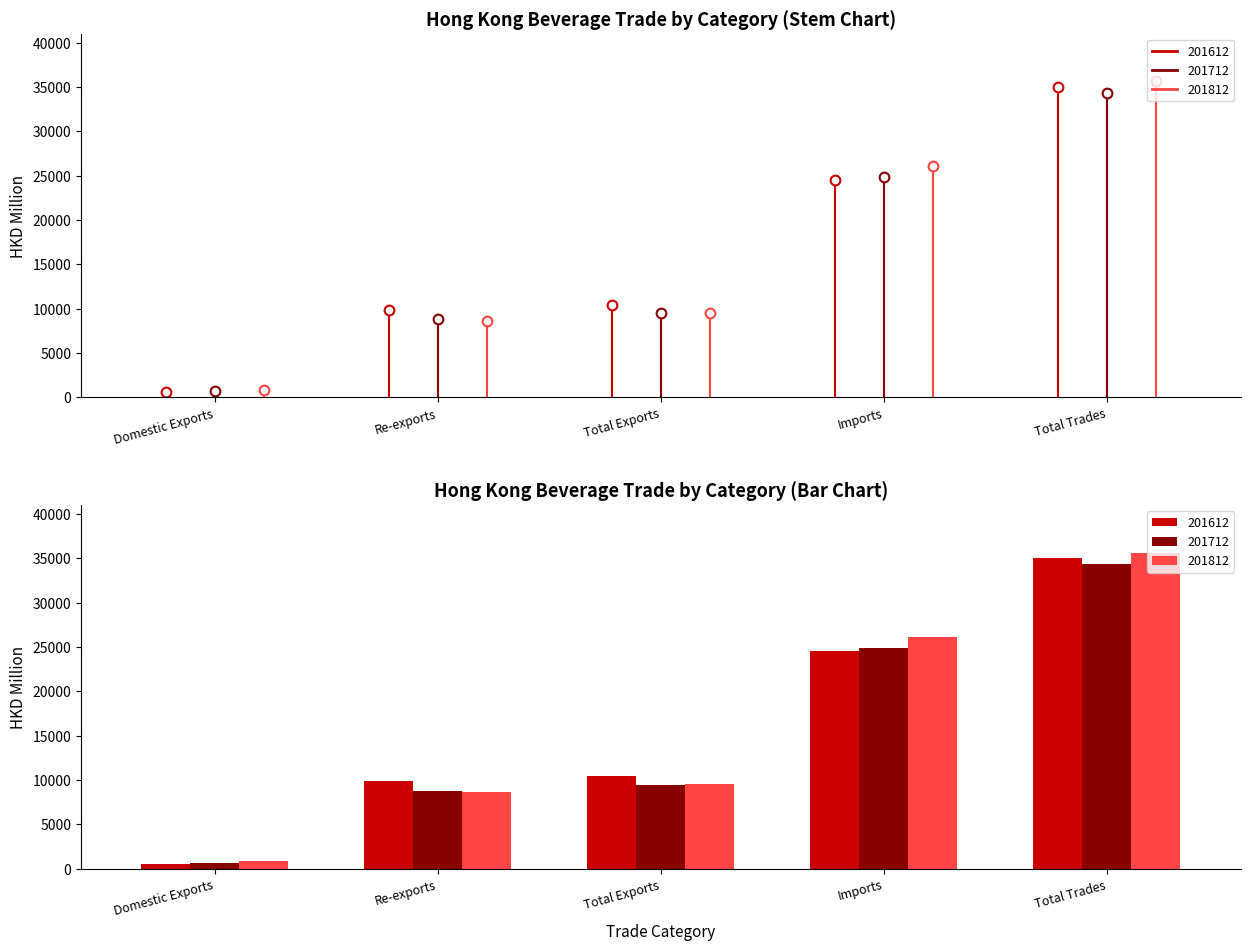

What is the label of the 4th bar from the right?

Re-exports